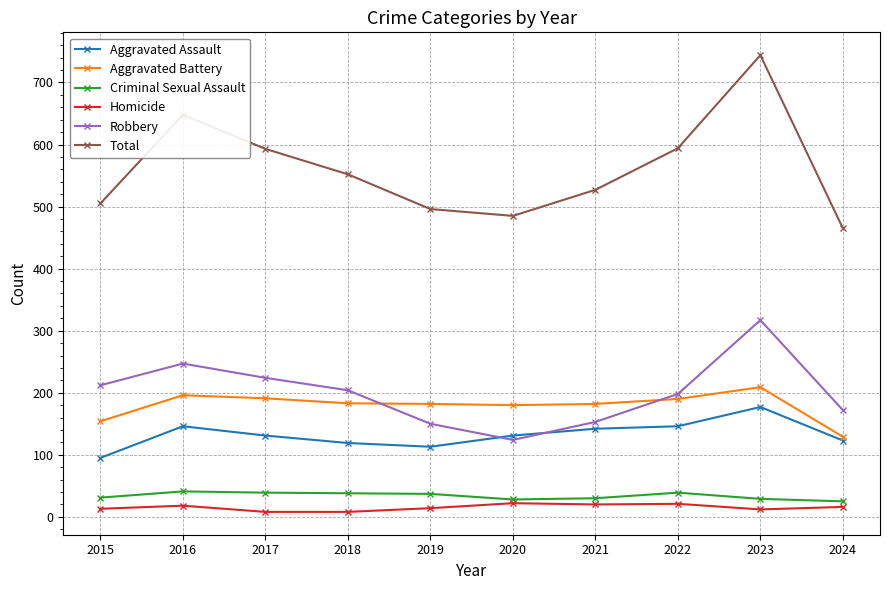

What is the greatest value displayed?

744